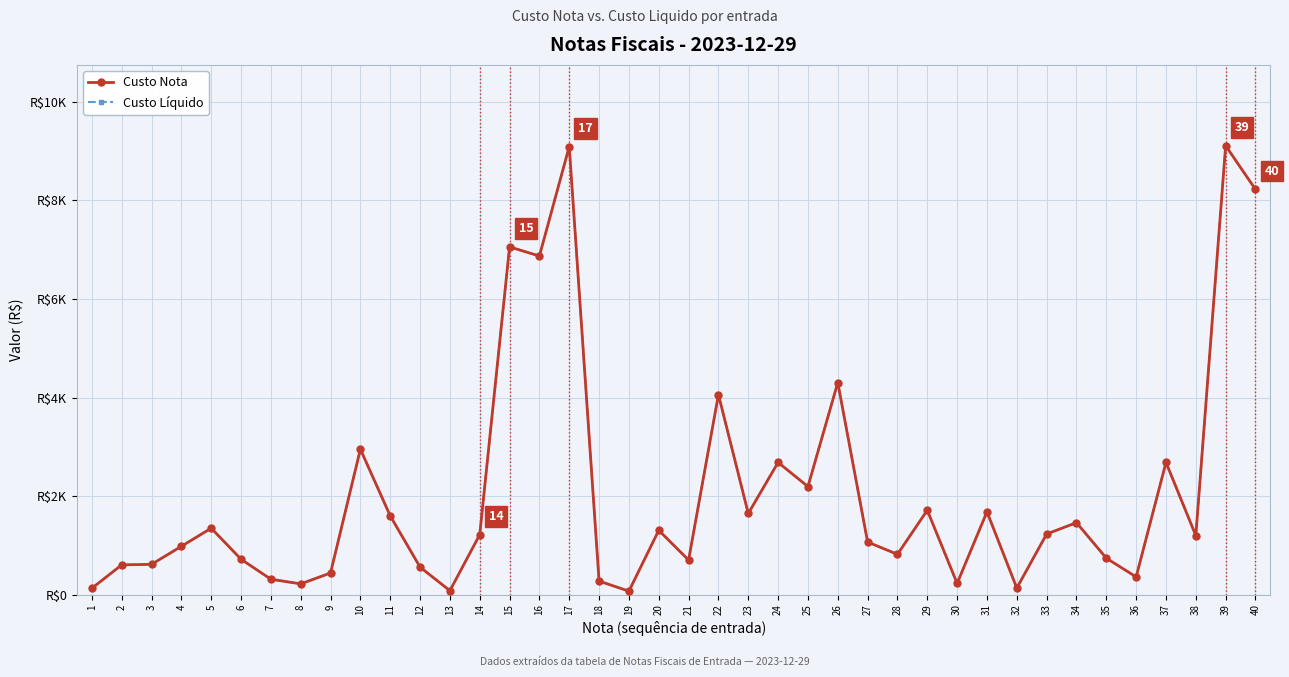

Is this an area chart (filled region under the line)?

No